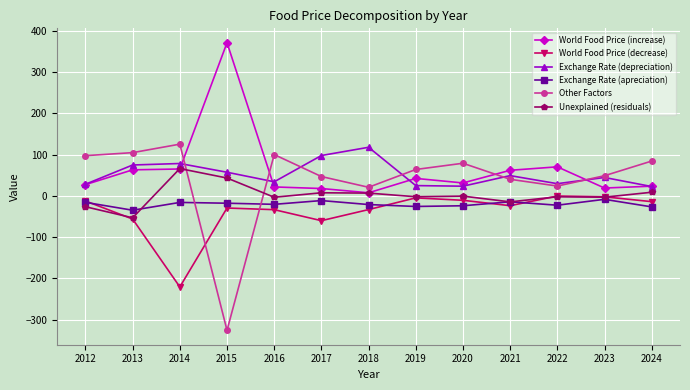

The Other Factors series shows 84.6 at 2024. True or false?

True